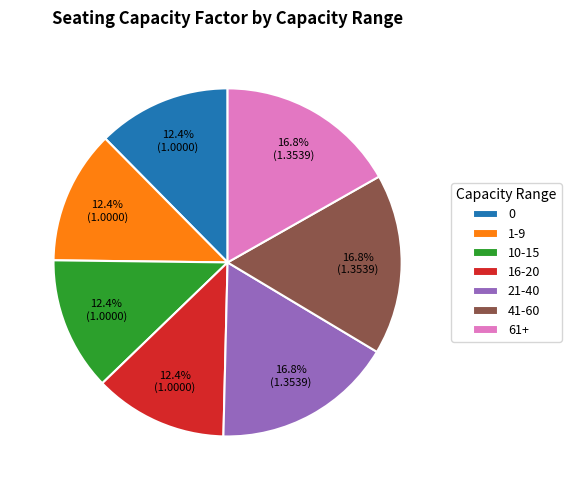

To the nearest percent, what is the difference between the largest and smallest slice percentages?

4%